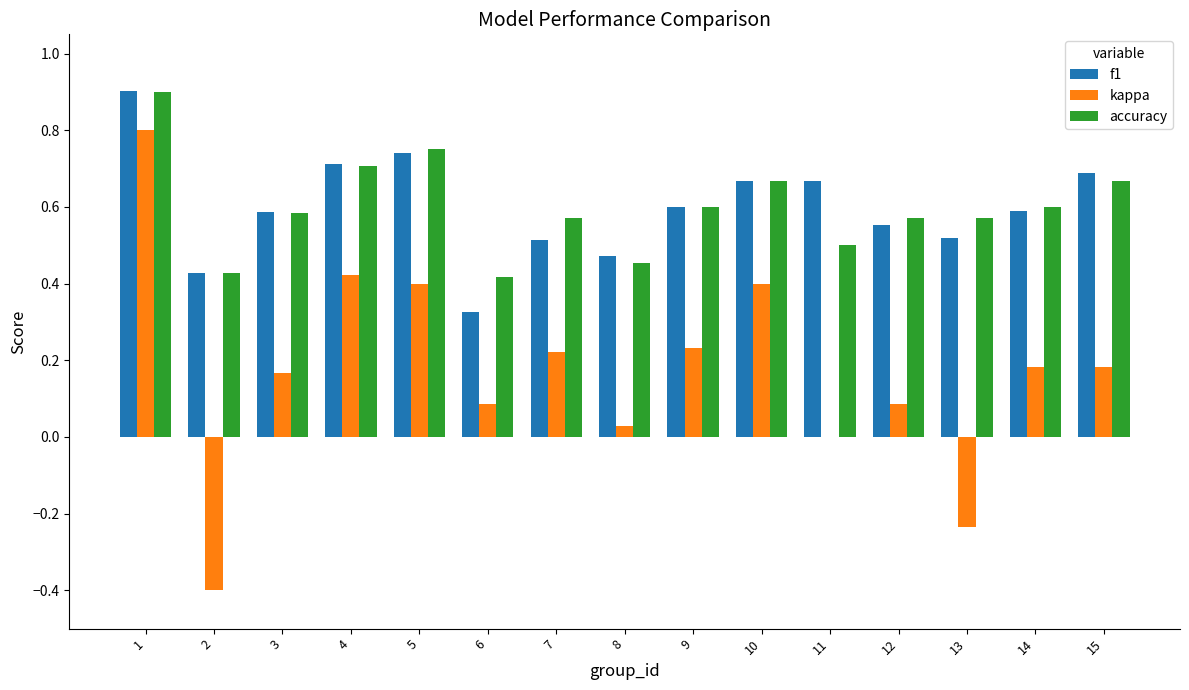

The value of f1 at 13 is 0.5. True or false?

True